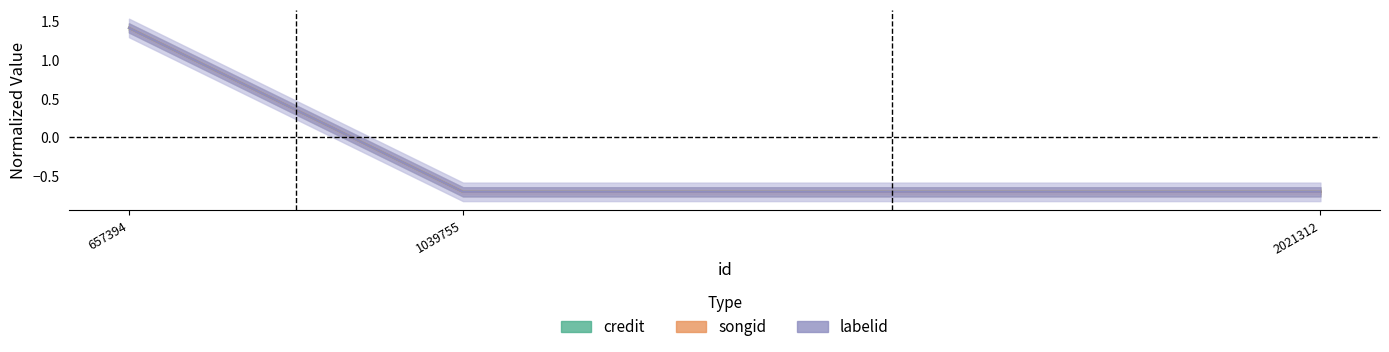

At 2021312, list the series in order from largest to smallest.

credit, labelid, songid